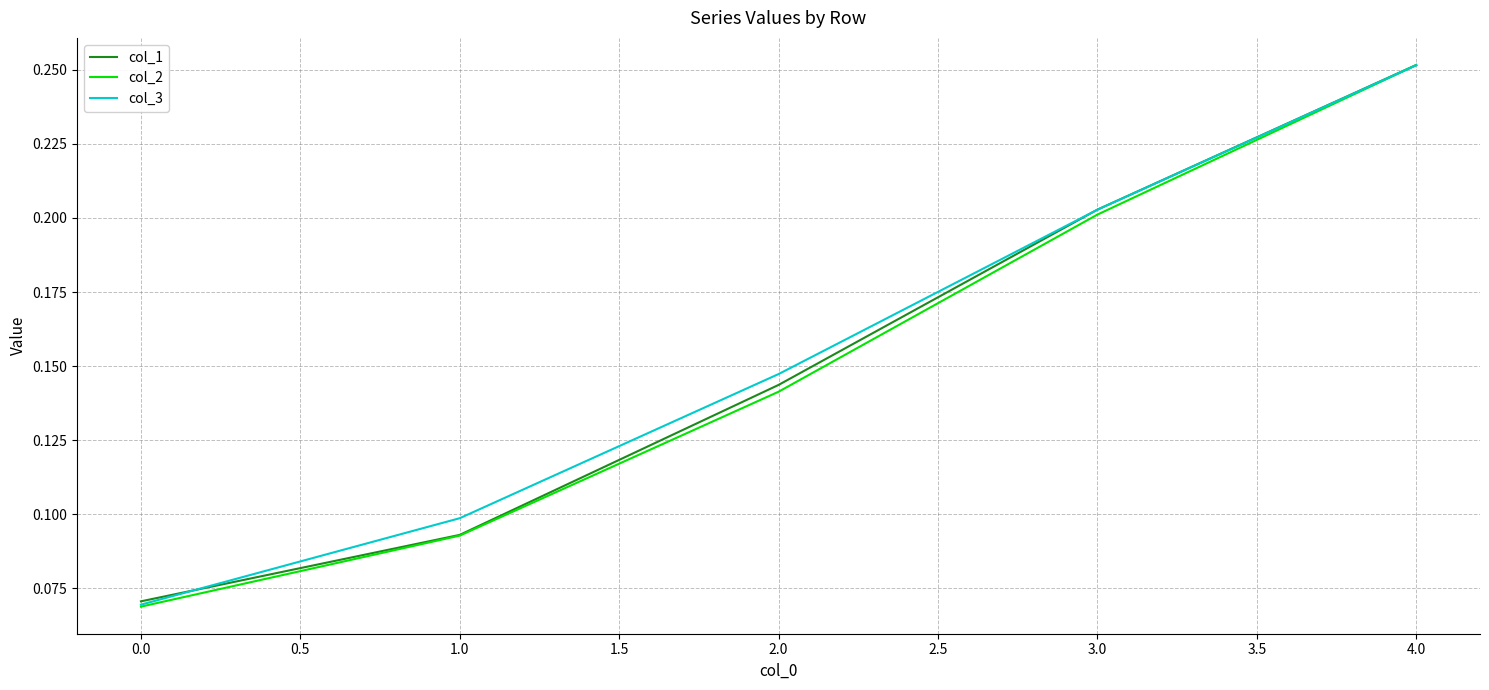

What are all the series names shown in the legend?

col_1, col_2, col_3